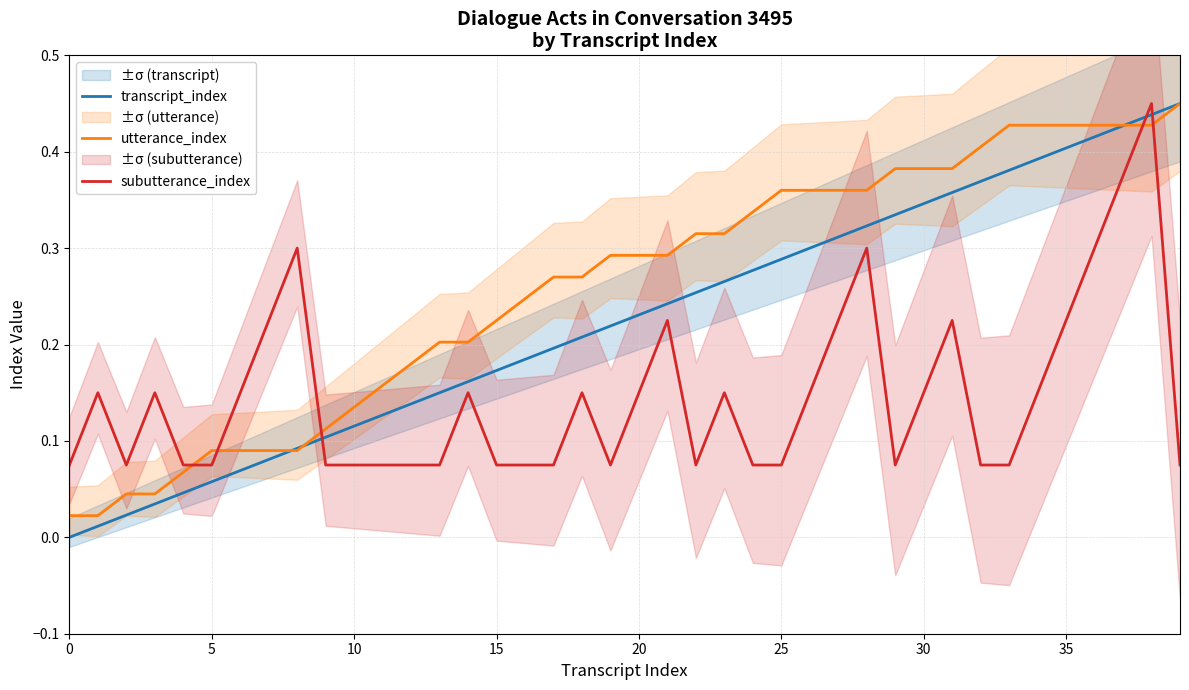

Which series has the widest spread of values?

transcript_index